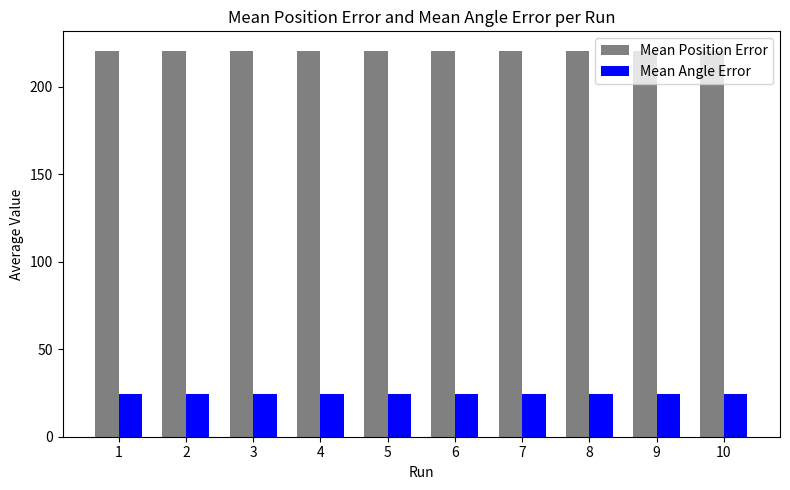

What is the total value across all series at 5?

244.8